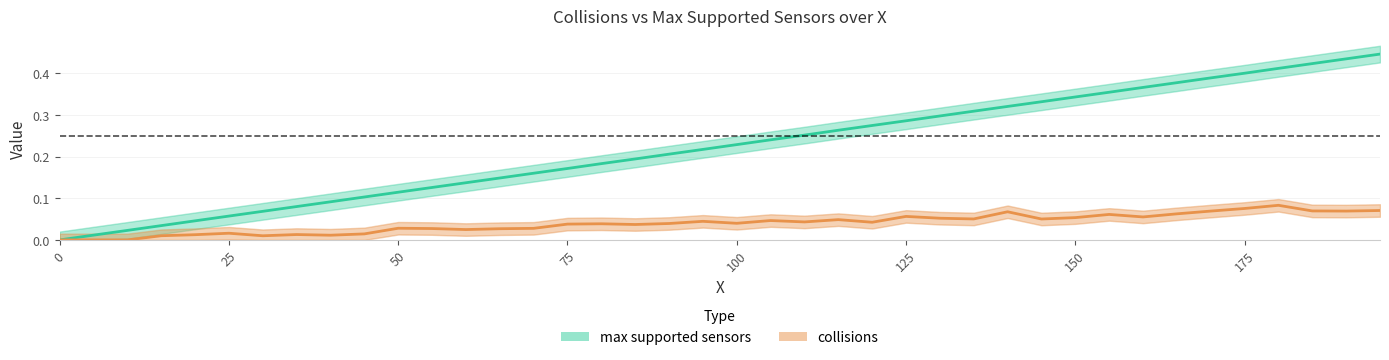

The value of max supported sensors at 25 is 0.0. True or false?

False